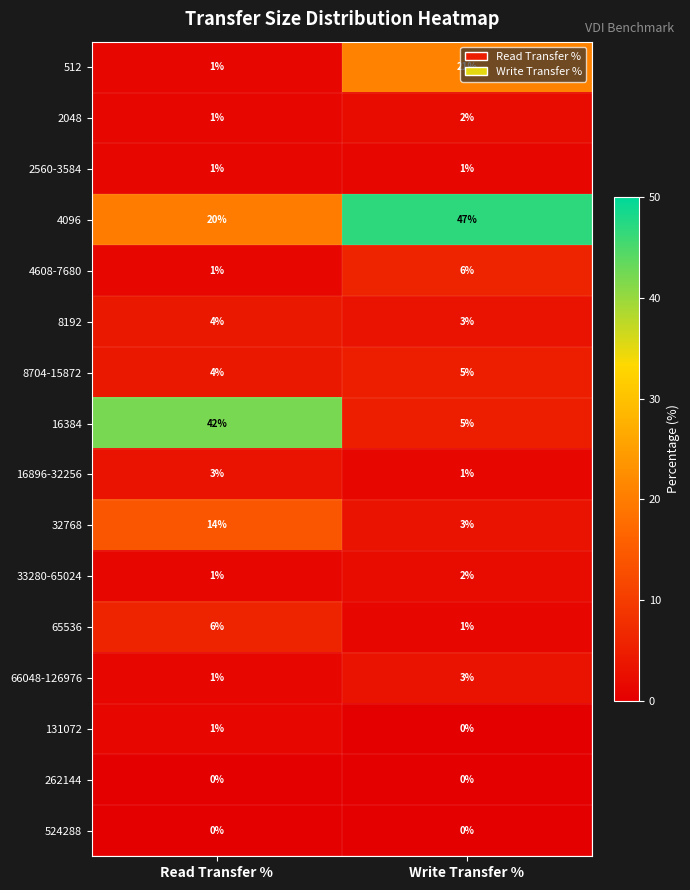

What is the average value of the 4096 series?

34